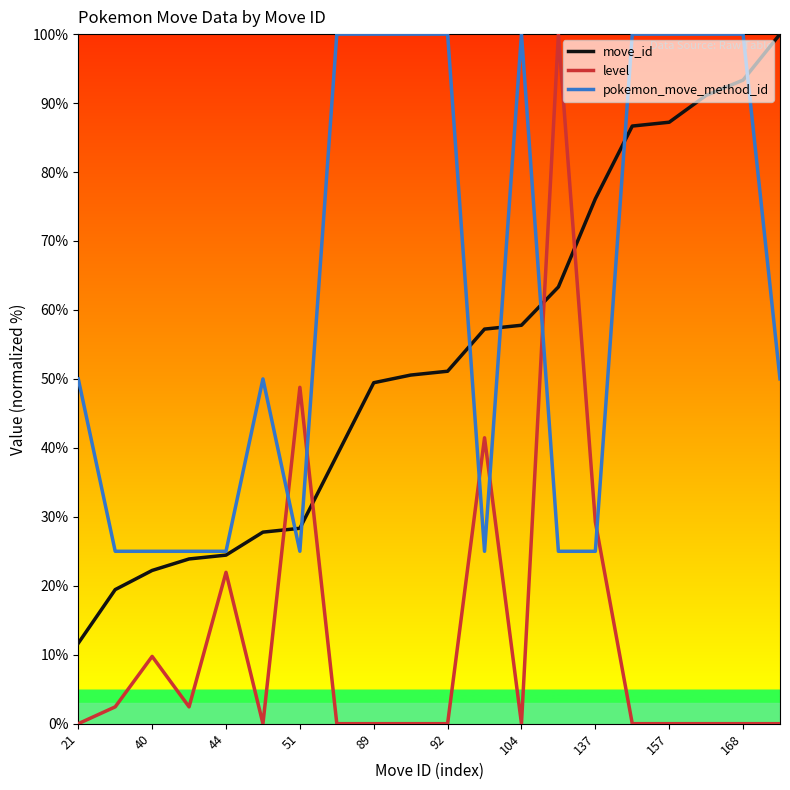

In level, how many points are higher than both neighbors (excluding endpoints)?

5